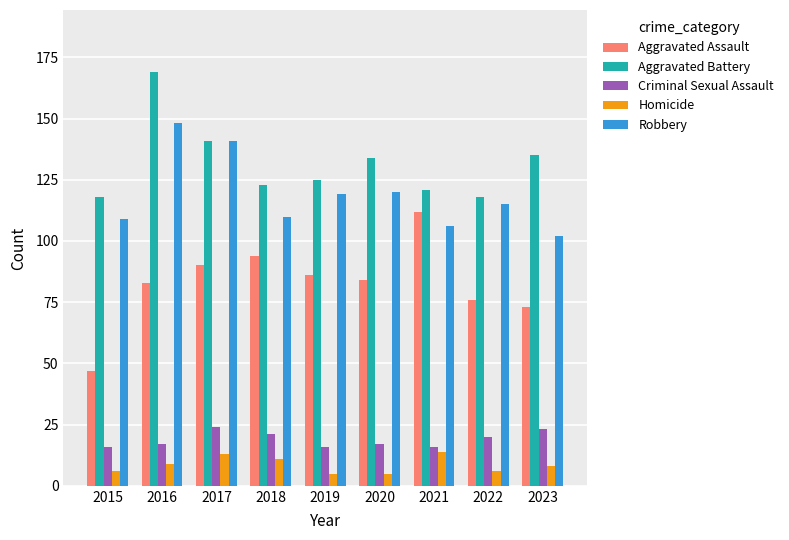

What is the spread (max minus min) of values at 2018?

112